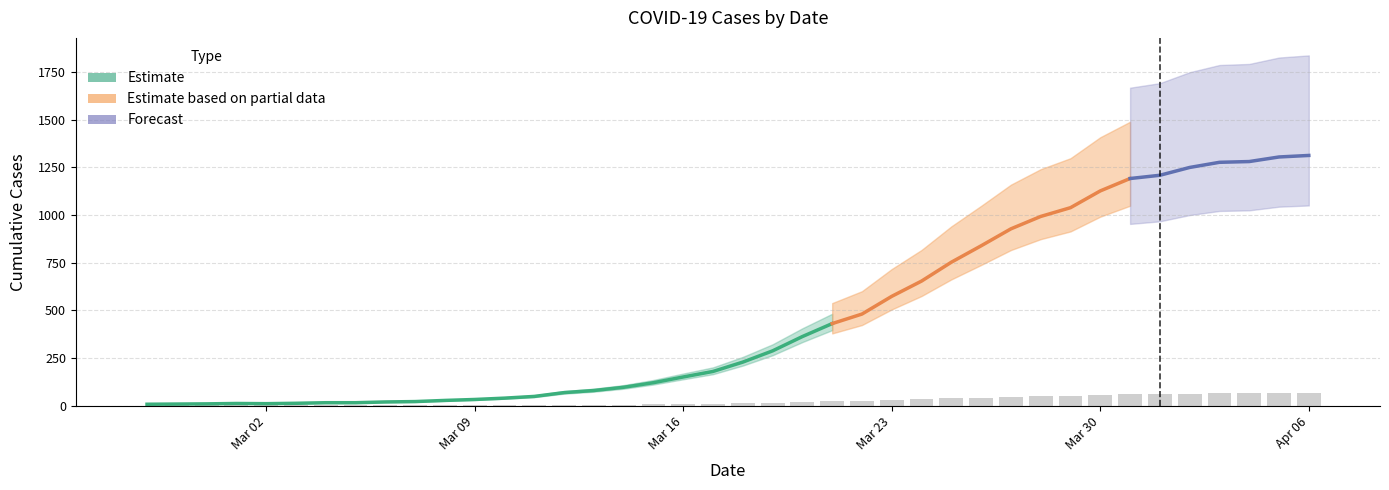

Reading left to right, what are all the values shown in this chart?

0.4	0.4	0.5	0.6	0.5	0.6	0.8	0.8	1.0	1.1	1.4	1.6	2.0	2.4	3.4	4.0	4.8	6.0	7.5	9.0	11.4	14.4	18.1	21.5	24.0	28.7	32.7	37.6	41.9	46.4	49.6	51.9	56.3	59.6	60.4	62.5	63.8	64.0	65.2	65.6